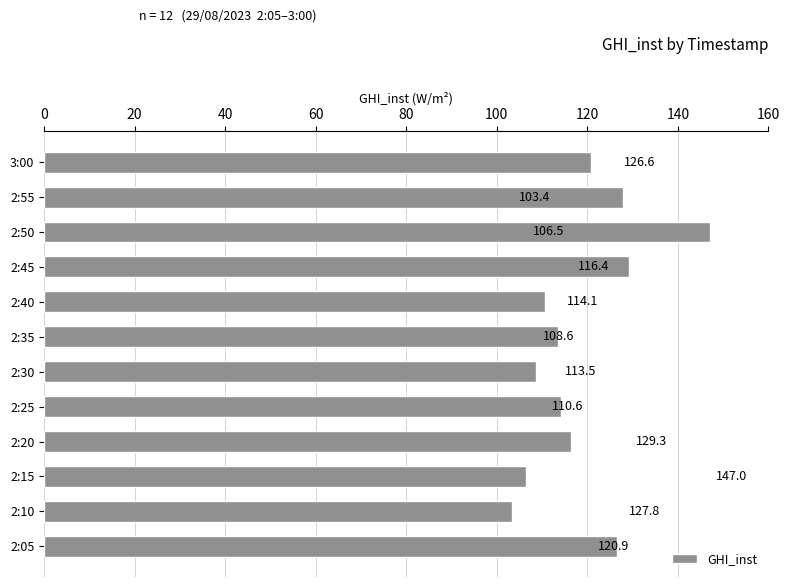

Are the bars grouped side by side (vs. stacked)?

No